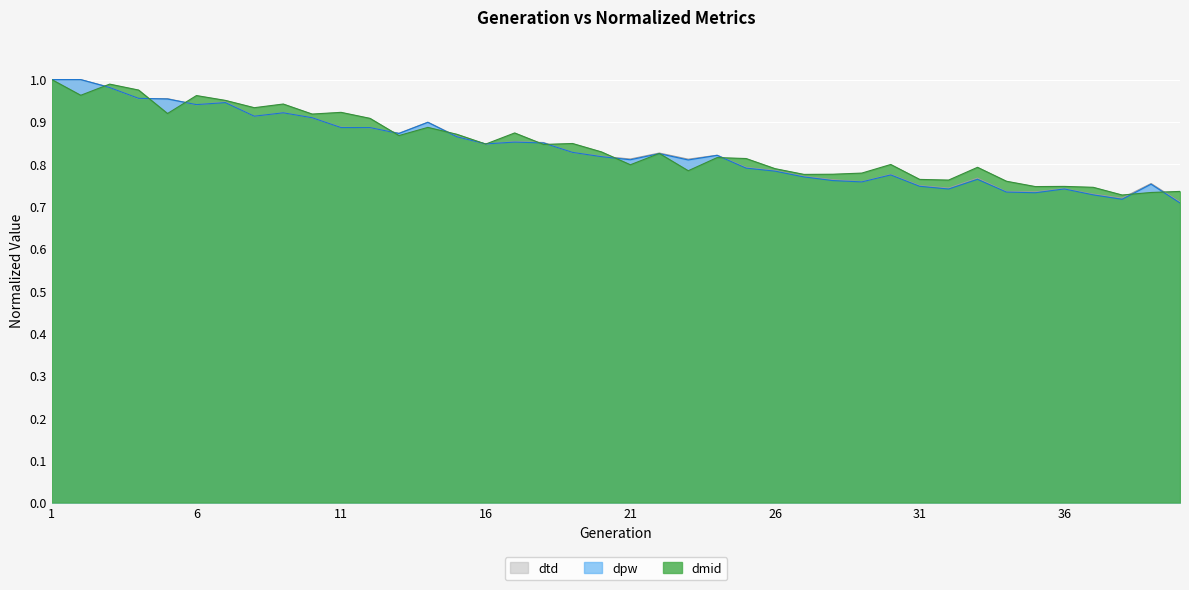

At which label is dtd closest to 0?

40